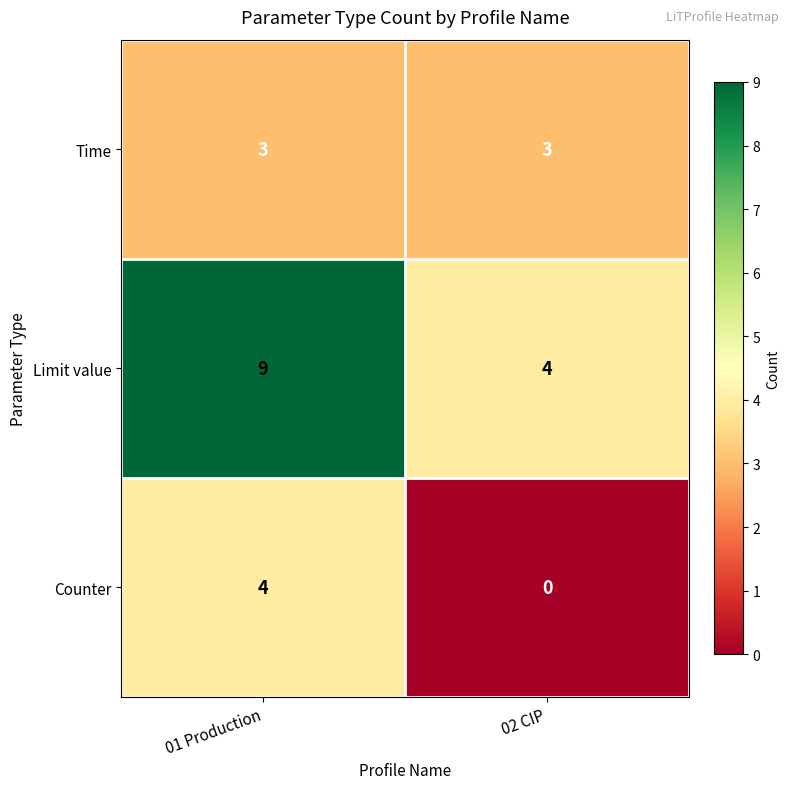

The Time series shows 3 at 02 CIP. True or false?

True